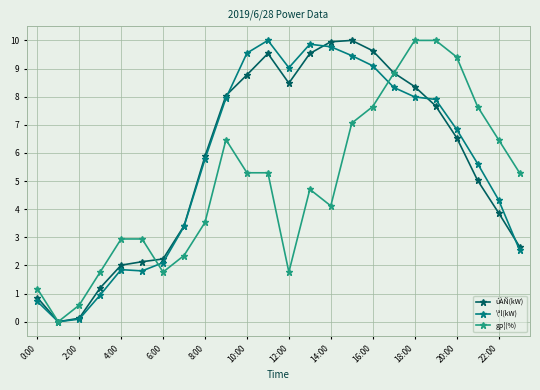

What is the maximum value for gp¦(%)?

10.0